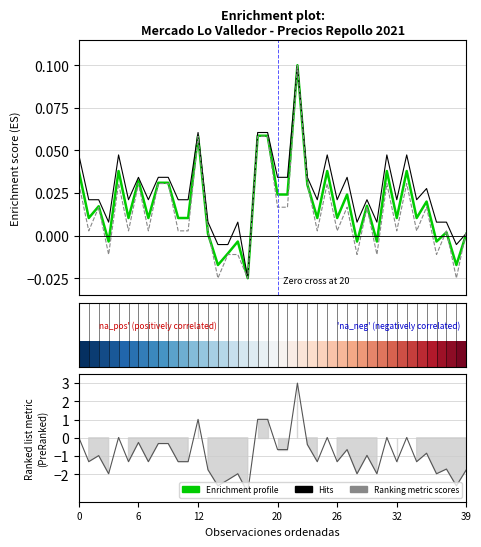

How many data points in Ranking metric scores are less than -1?

21